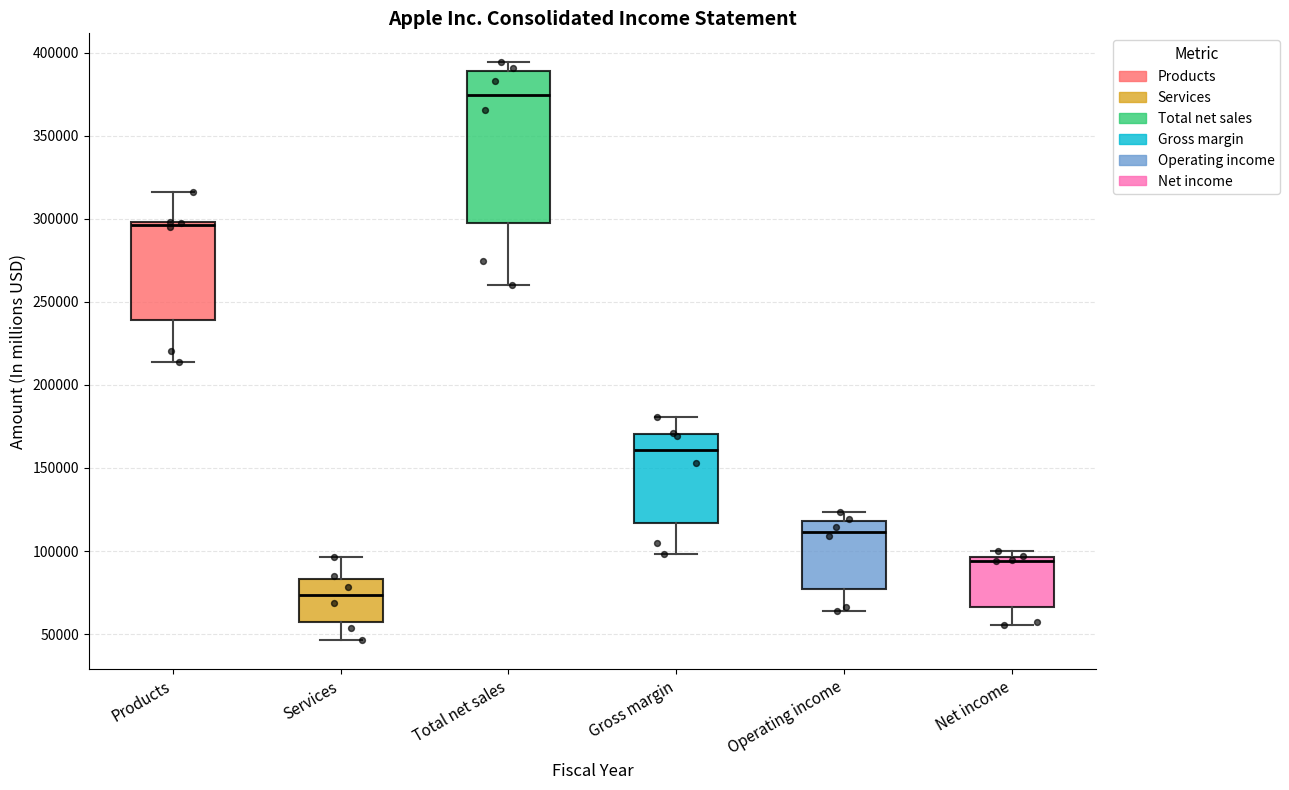

Reading left to right, transcribe this box plot: for each box, give where its median line is, the range the box spans, and where its two whiskers end, as read against the y-axis. The values are not printed on the chart, so give them approximately, as read against the axis.

Products: median 295000, box 240000 to 300000, whiskers 215000 to 315000
Services: median 75000, box 55000 to 85000, whiskers 45000 to 95000
Total net sales: median 375000, box 295000 to 390000, whiskers 260000 to 395000
Gross margin: median 160000, box 115000 to 170000, whiskers 100000 to 180000
Operating income: median 110000, box 75000 to 120000, whiskers 65000 to 125000
Net income: median 95000 (just below the box's upper edge), box 65000 to 95000, whiskers 55000 to 100000